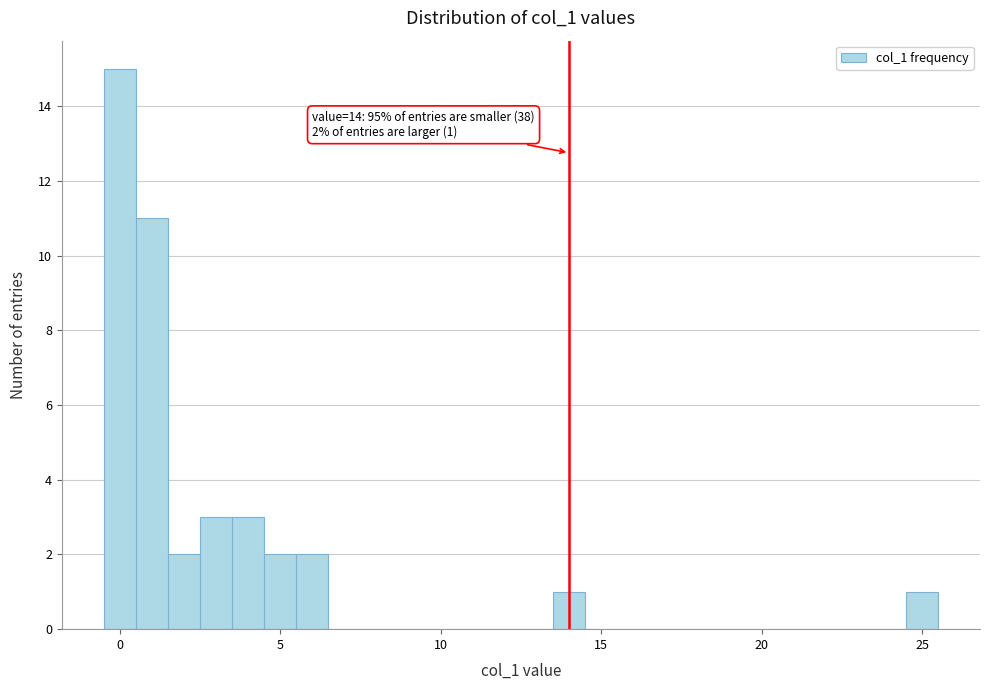

Read against the x-axis, roughly where is the centre of the tallest bar?

0.0